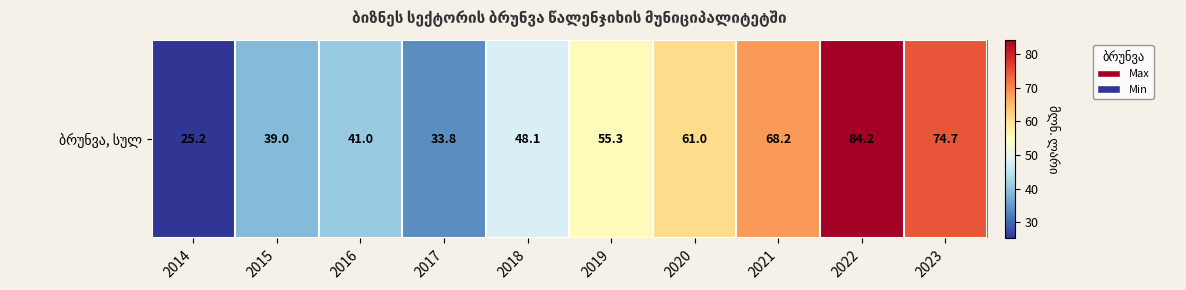

Read the value at 2018.

48.1